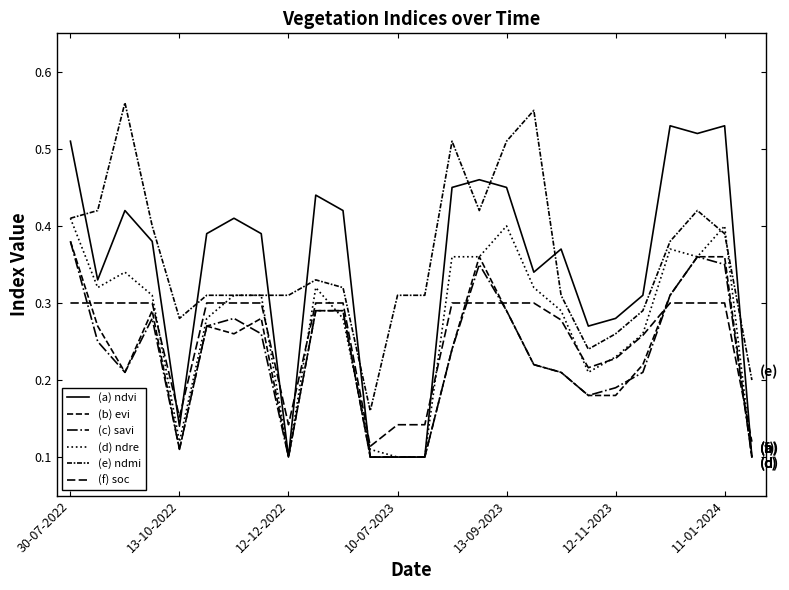

Between which two adjacent categories do (b) evi and (d) ndre first intersect?

9 and 10